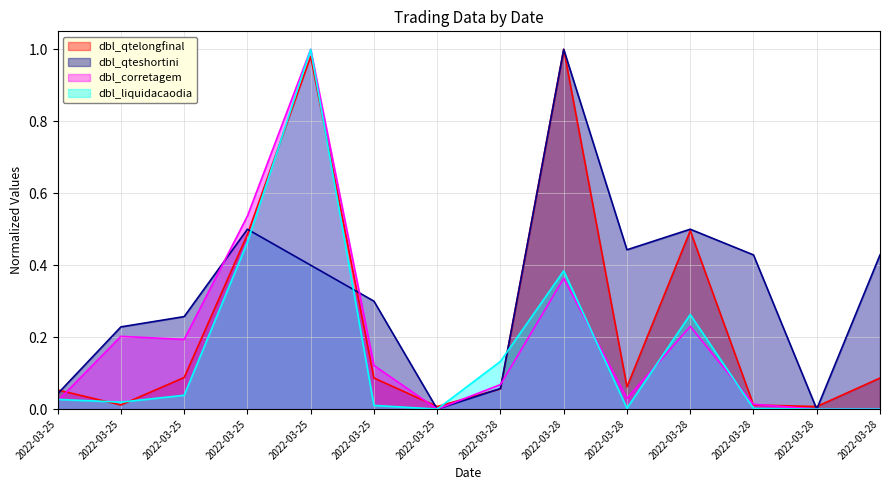

Rank the categories by dbl_liquidacaodia value from lowest to highest.

2022-03-25, 2022-03-28, 2022-03-28, 2022-03-28, 2022-03-28, 2022-03-25, 2022-03-25, 2022-03-25, 2022-03-25, 2022-03-28, 2022-03-28, 2022-03-28, 2022-03-25, 2022-03-25